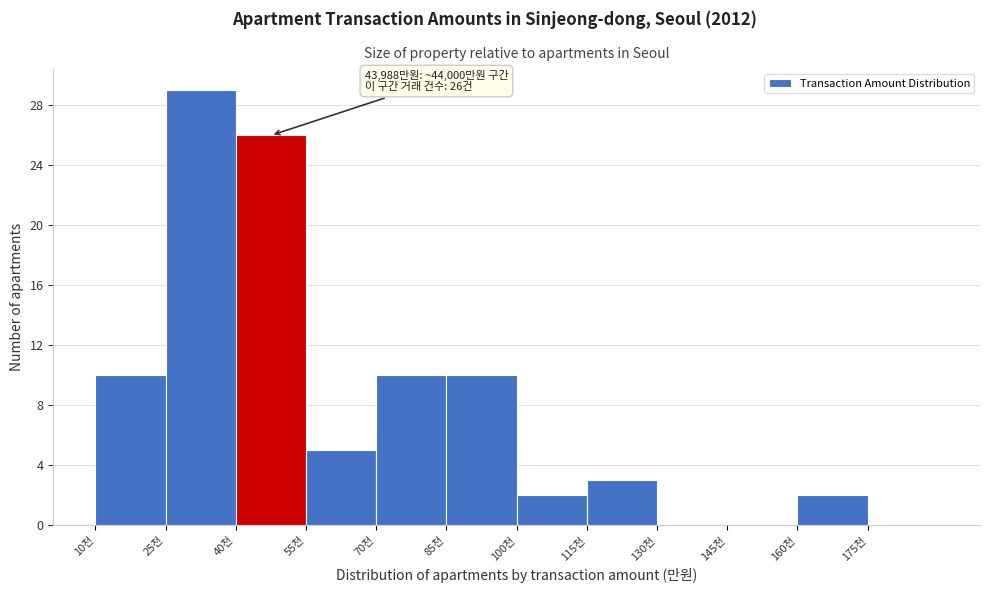

Reading right to left, list all the values displayed in this chart.

175천=0	160천=2	145천=0	130천=0	115천=3	100천=2	85천=10	70천=10	55천=5	40천=26	25천=29	10천=10